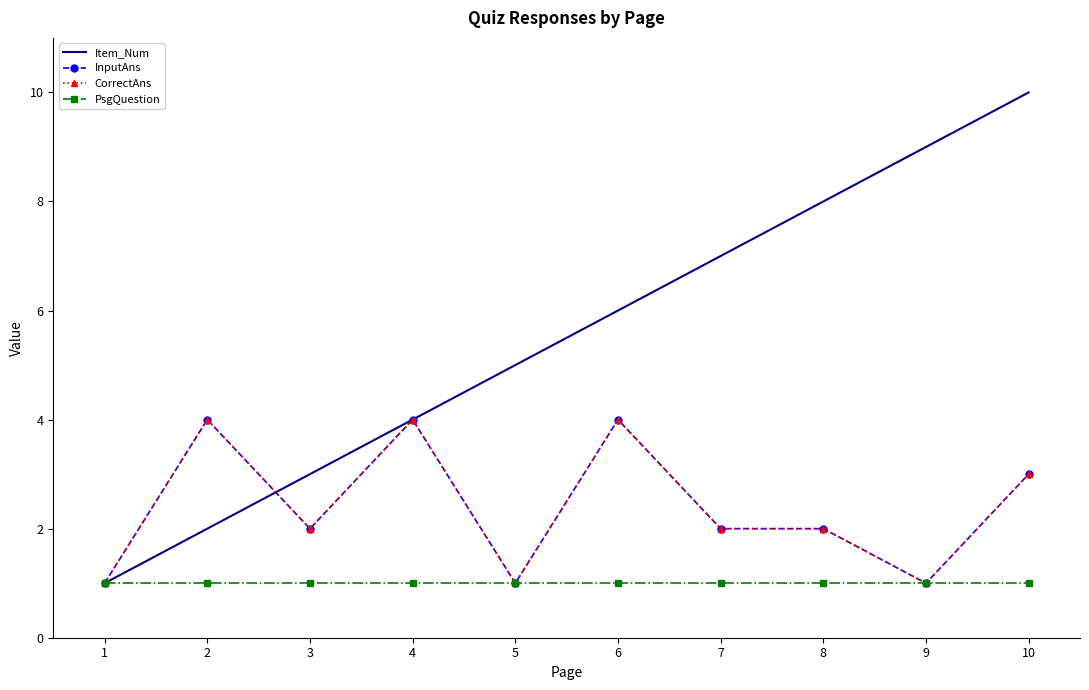

How many categories are shown in the chart?

10